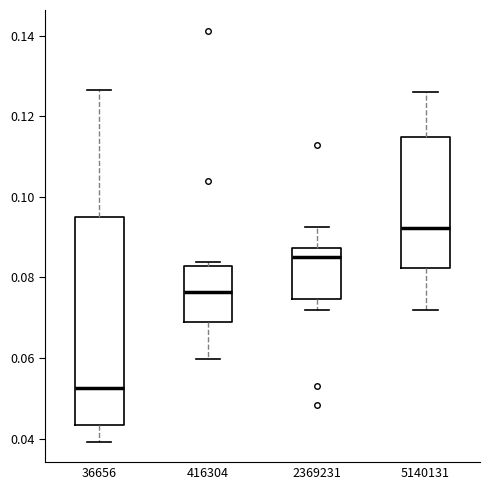

Which box's median line is the highest?

5140131